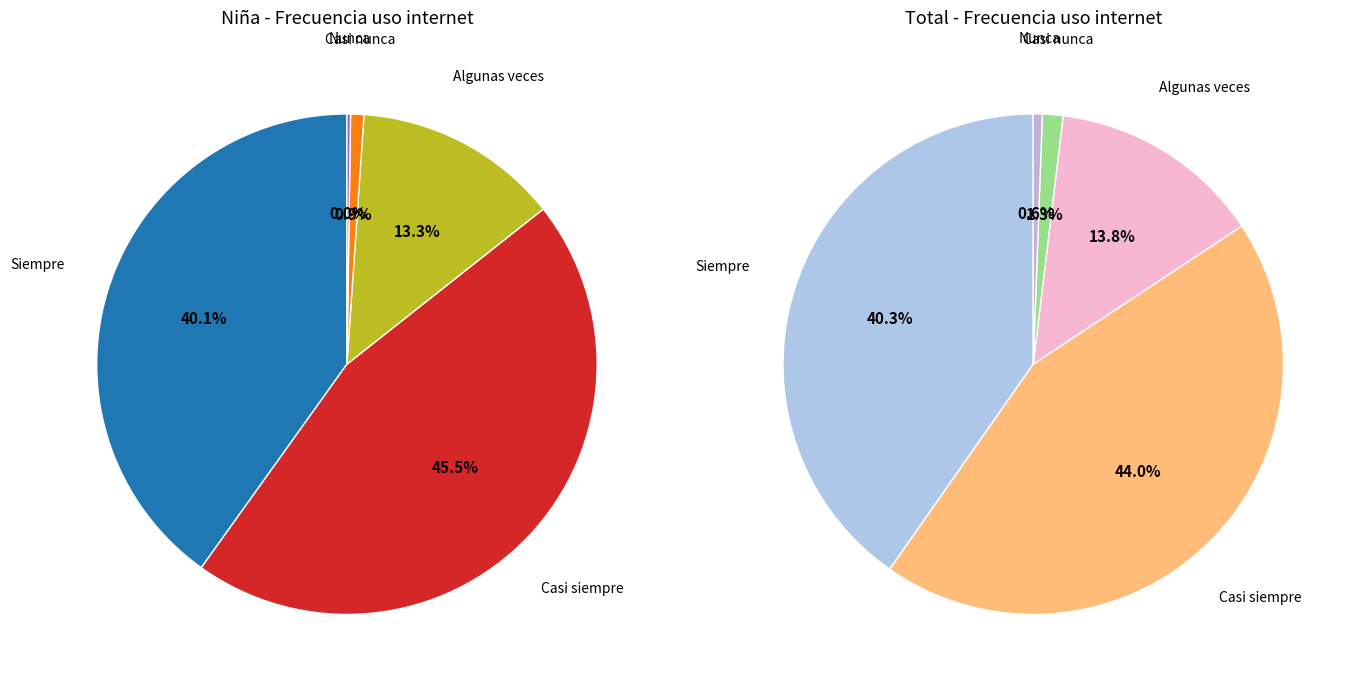

Is there any slice that represents more than half of the pie?

No